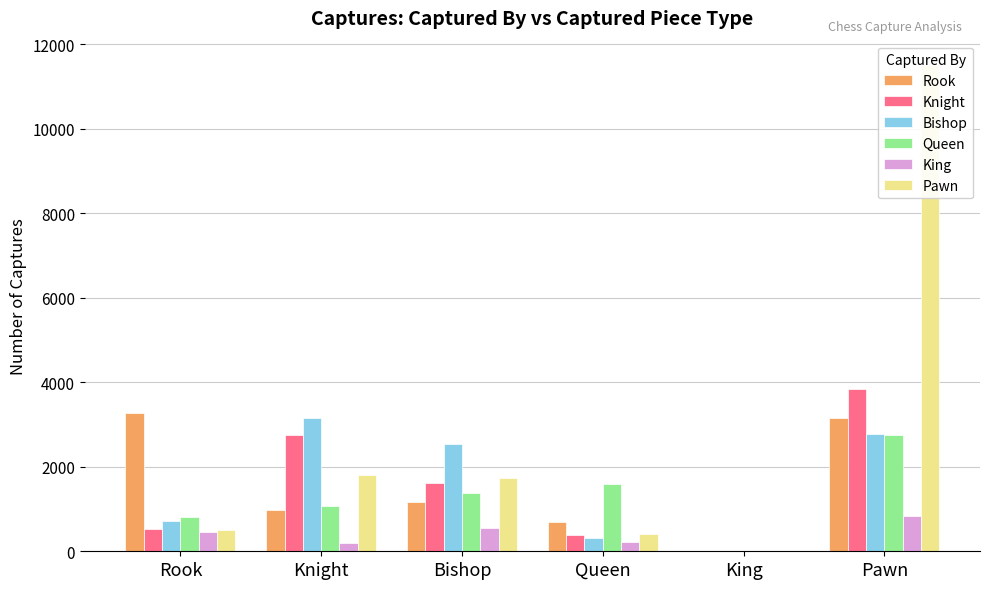

What is the greatest value displayed?

11508